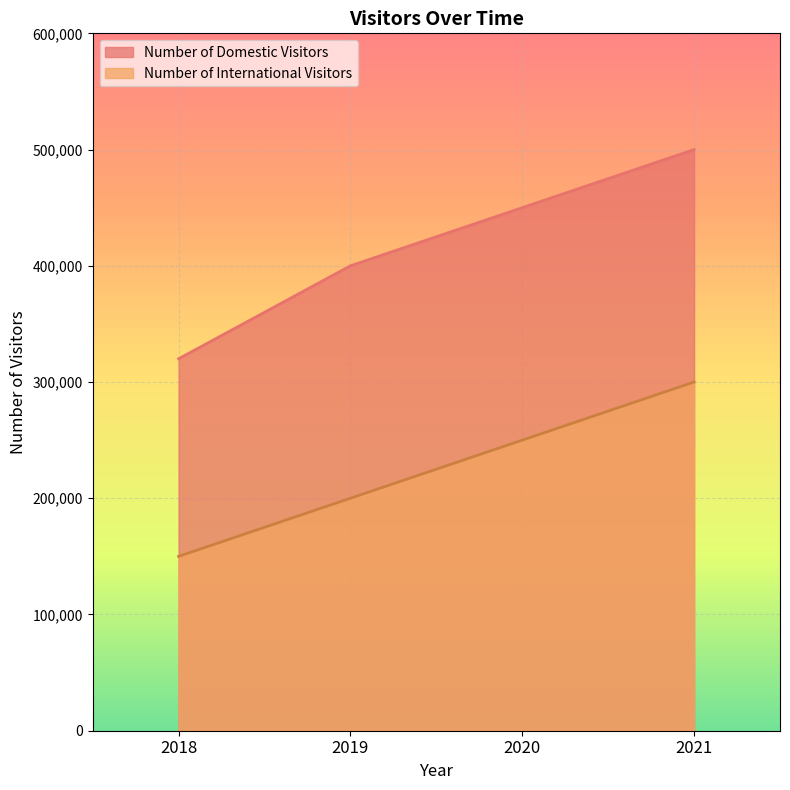

Is it true that Number of International Visitors equals 150000 at 2018?

True